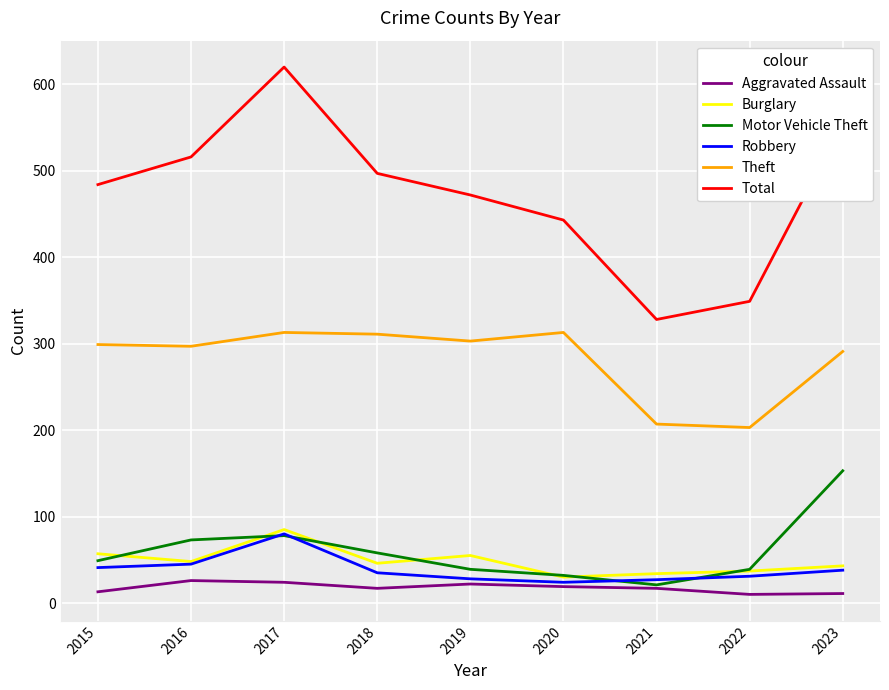

True or false: Burglary and Total intersect in this chart.

False